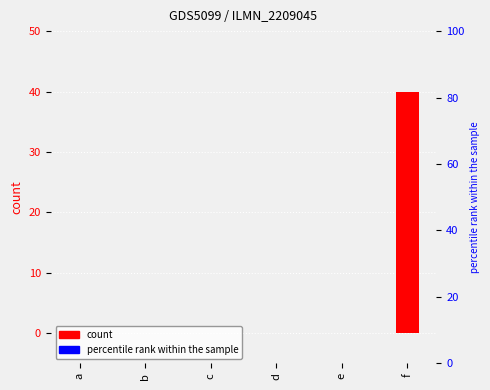

Rank the series by their average value, from lowest to highest.

percentile rank within the sample, count